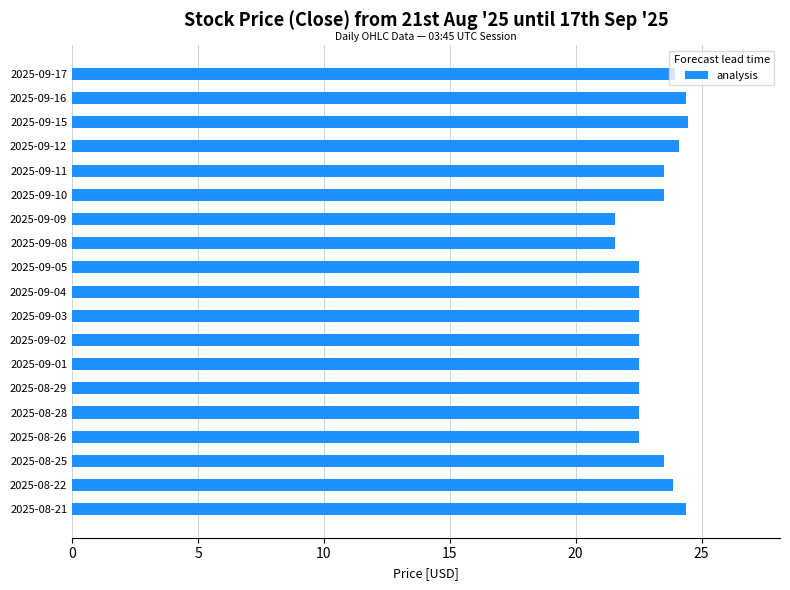

What is the average value?

23.1